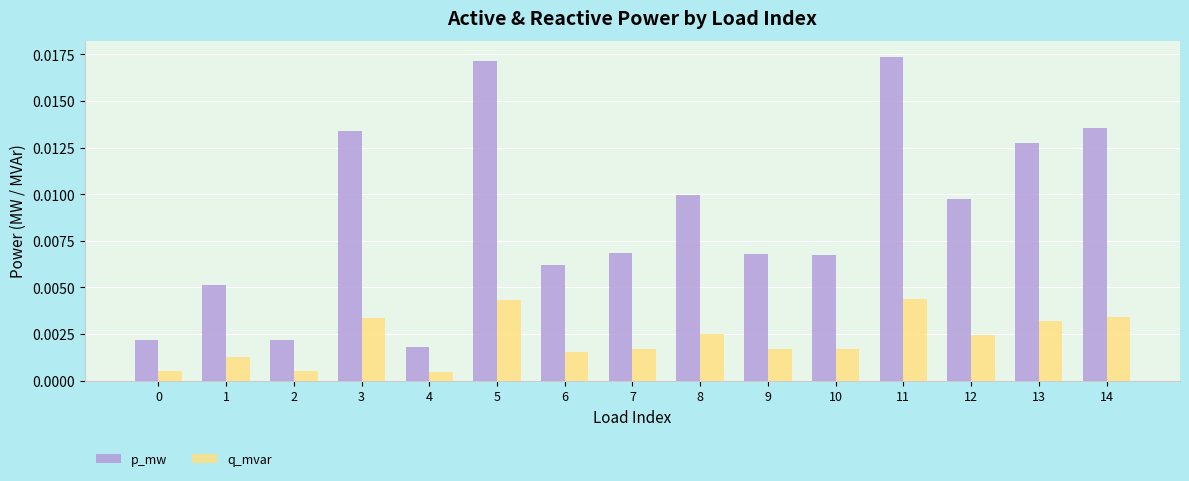

Where is p_mw nearest to the value 0?

4